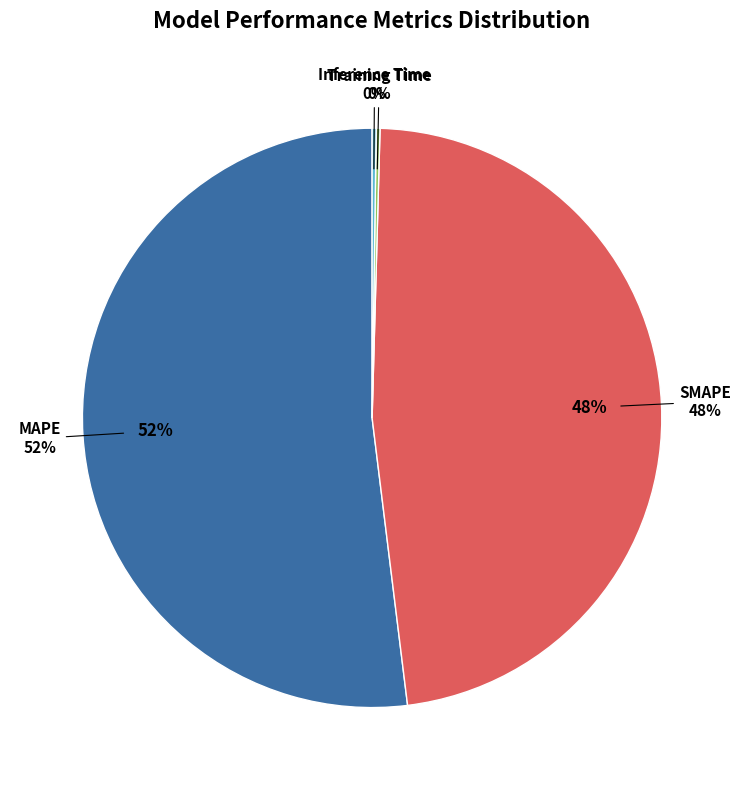

Is the sum of Inference Time and Training Time greater than half?

No